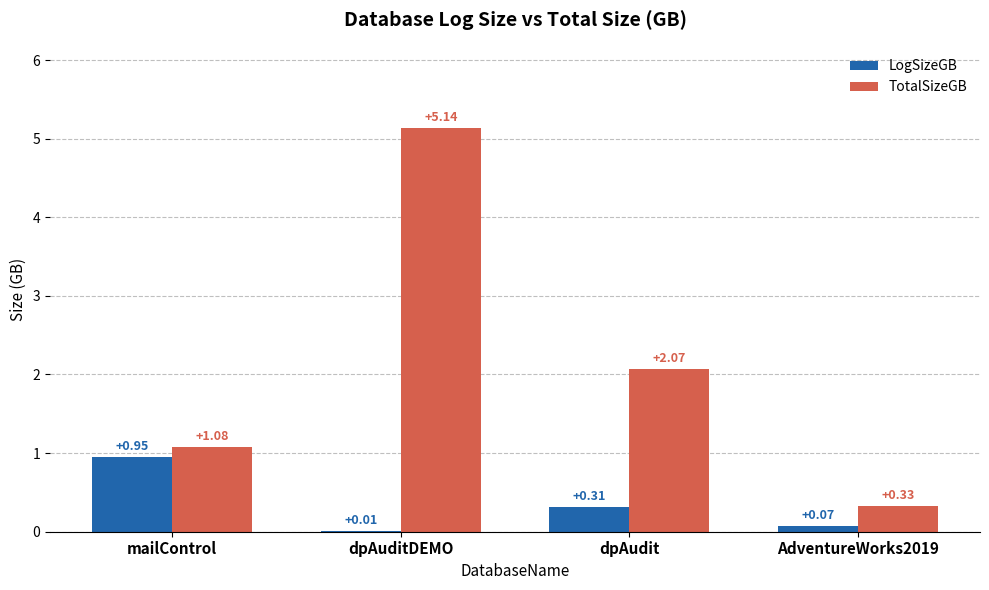

At which label does TotalSizeGB reach its peak?

dpAuditDEMO